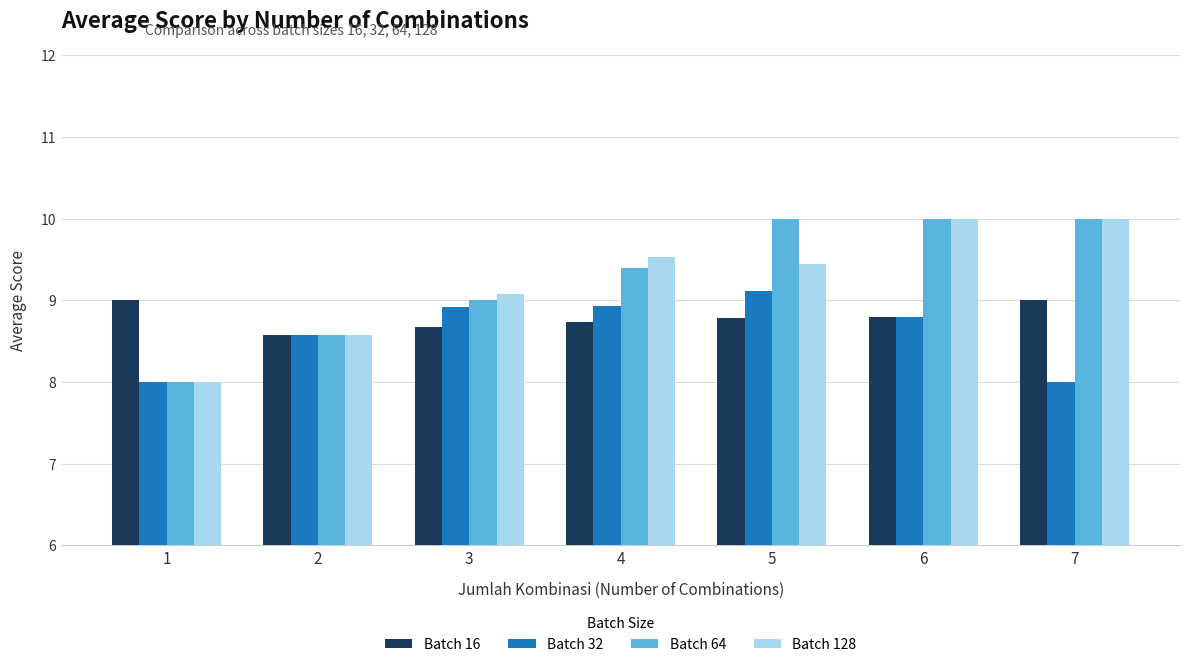

What is the average value of the Batch 16 series?

8.8